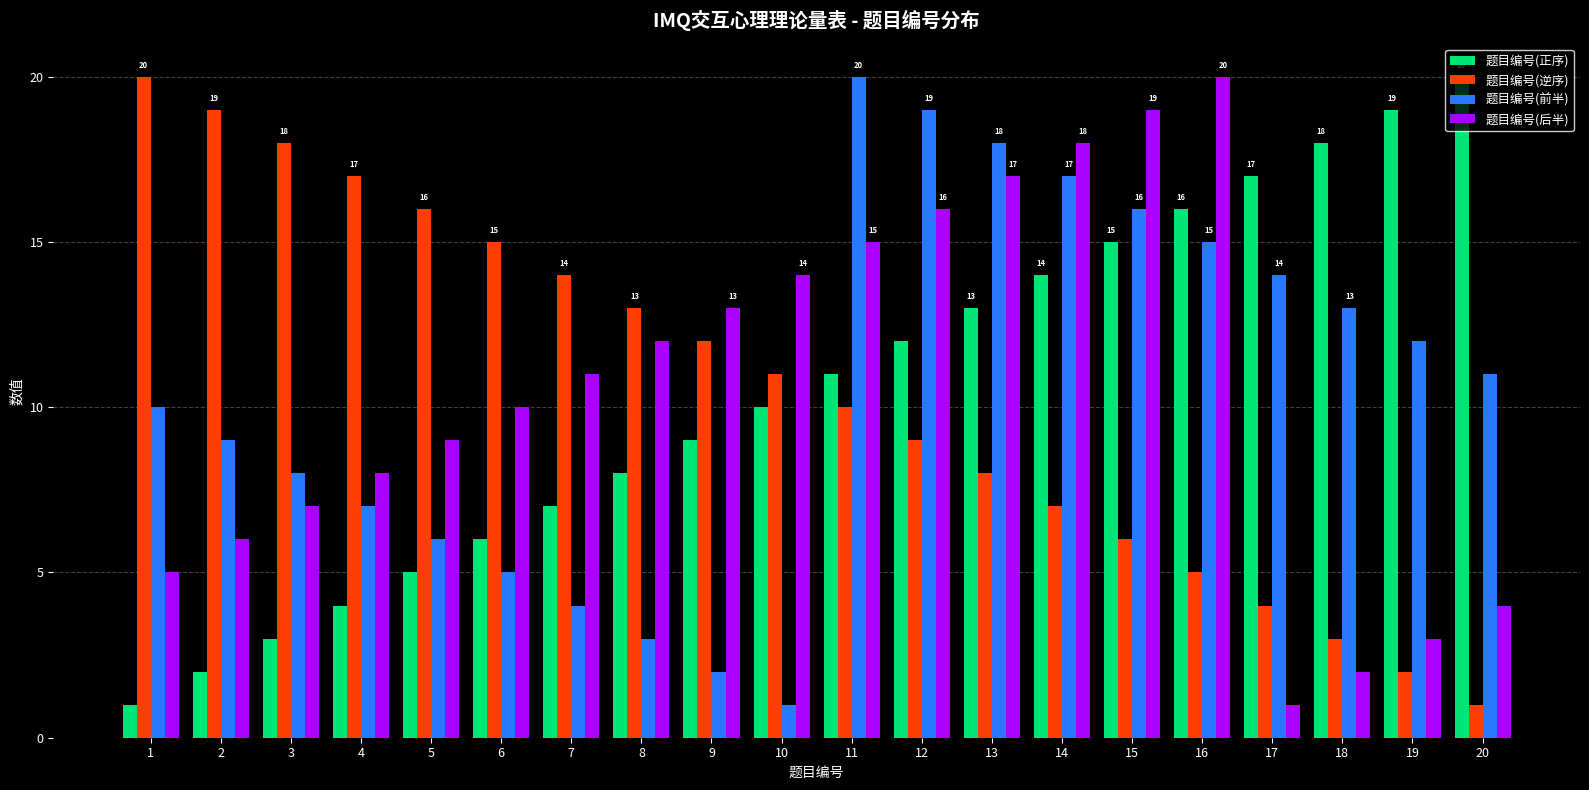

What is the sum of the 题目编号(逆序) values at 5 and 9?

28